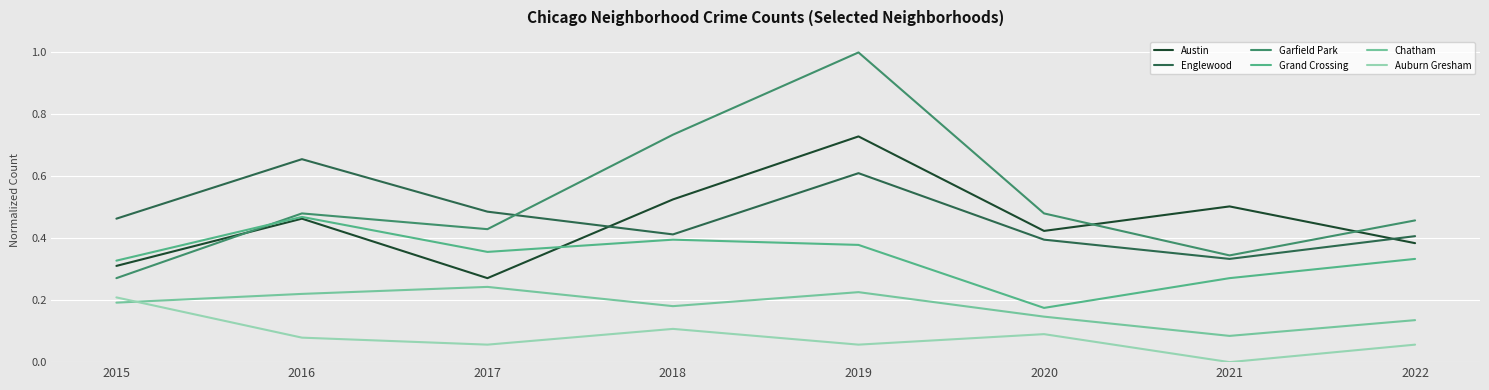

How many positive values does the Auburn Gresham series have?

7